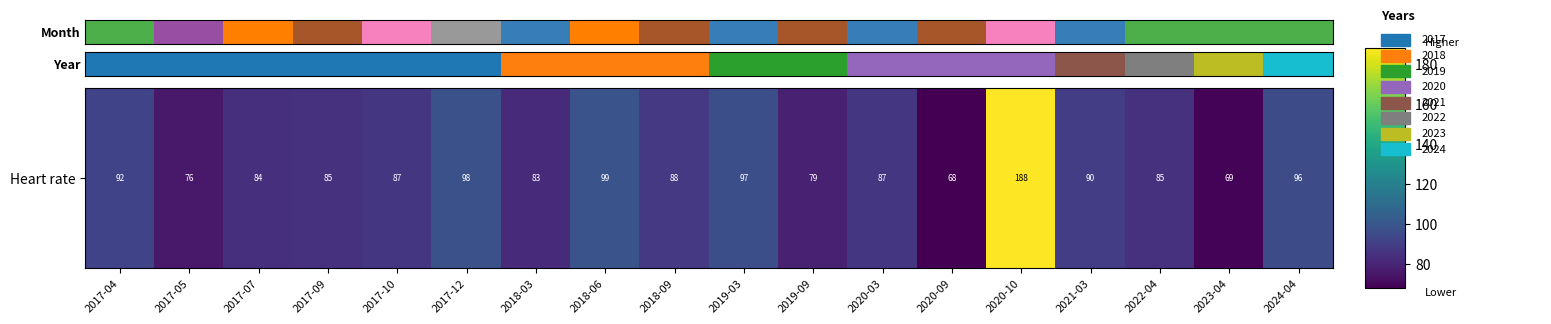

Which has a higher value, 2017-04 or 2017-12?

2017-12